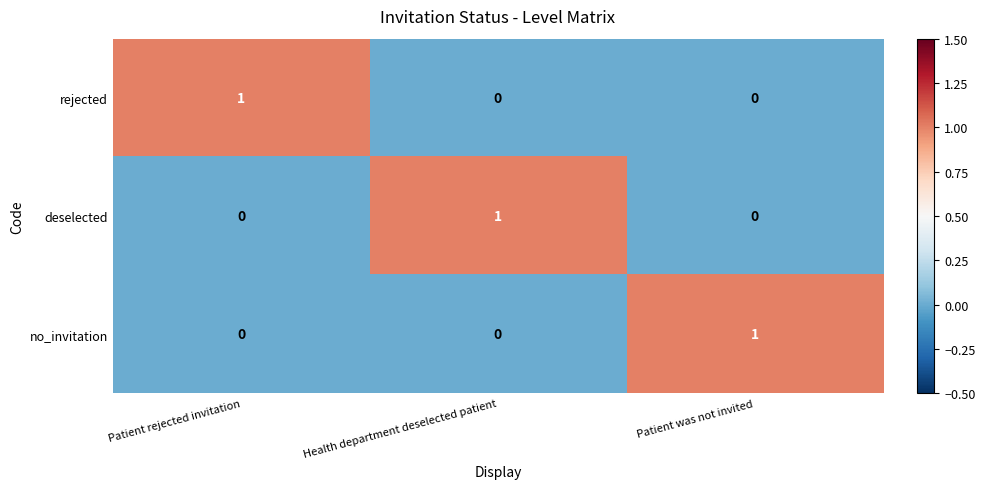

At which label does deselected reach its peak?

Health department deselected patient